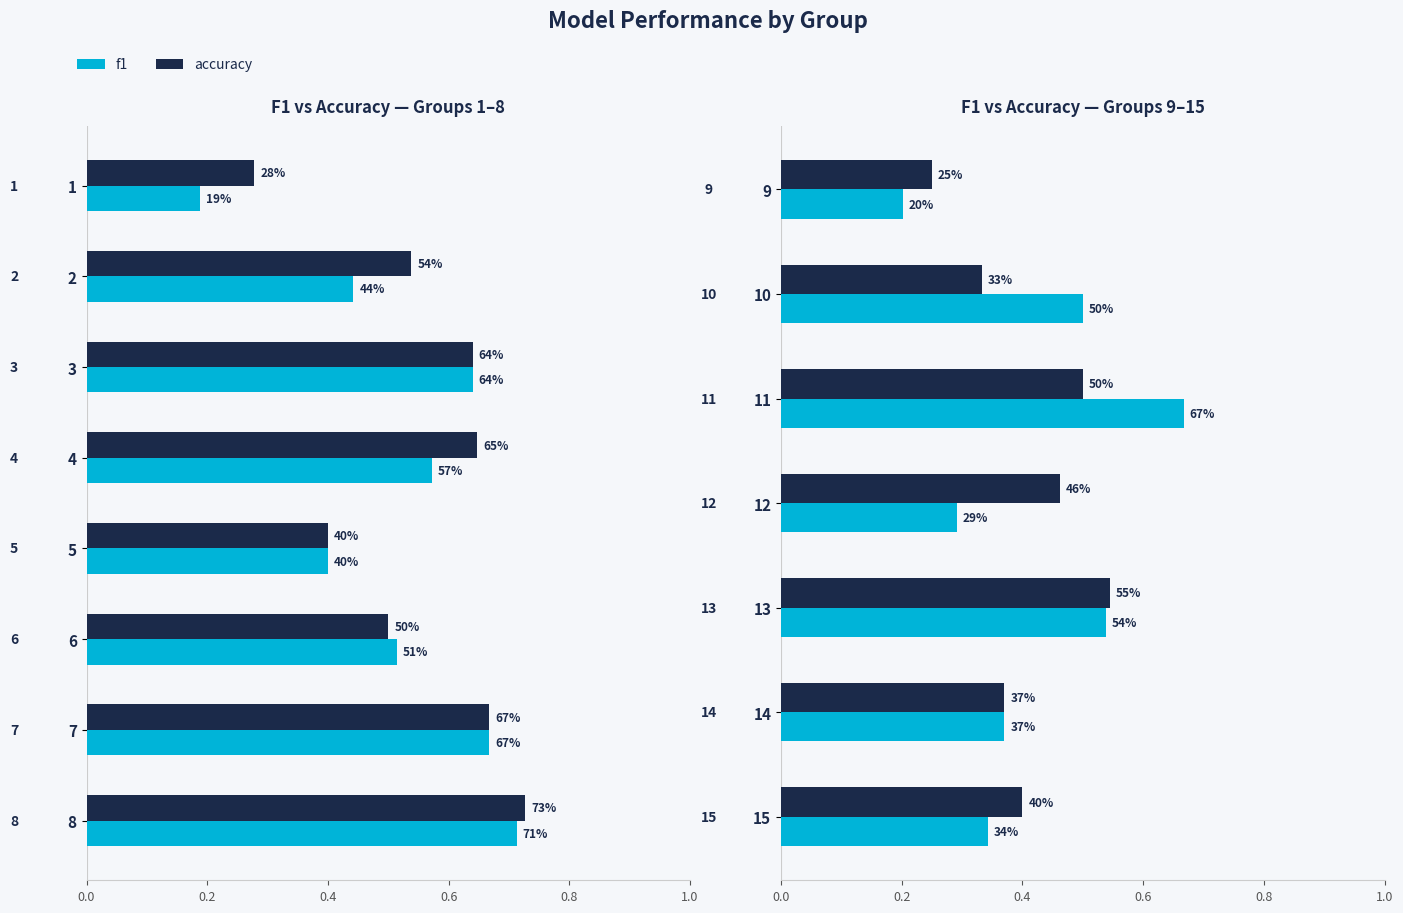

What value does the f1 series have at 11?

0.7